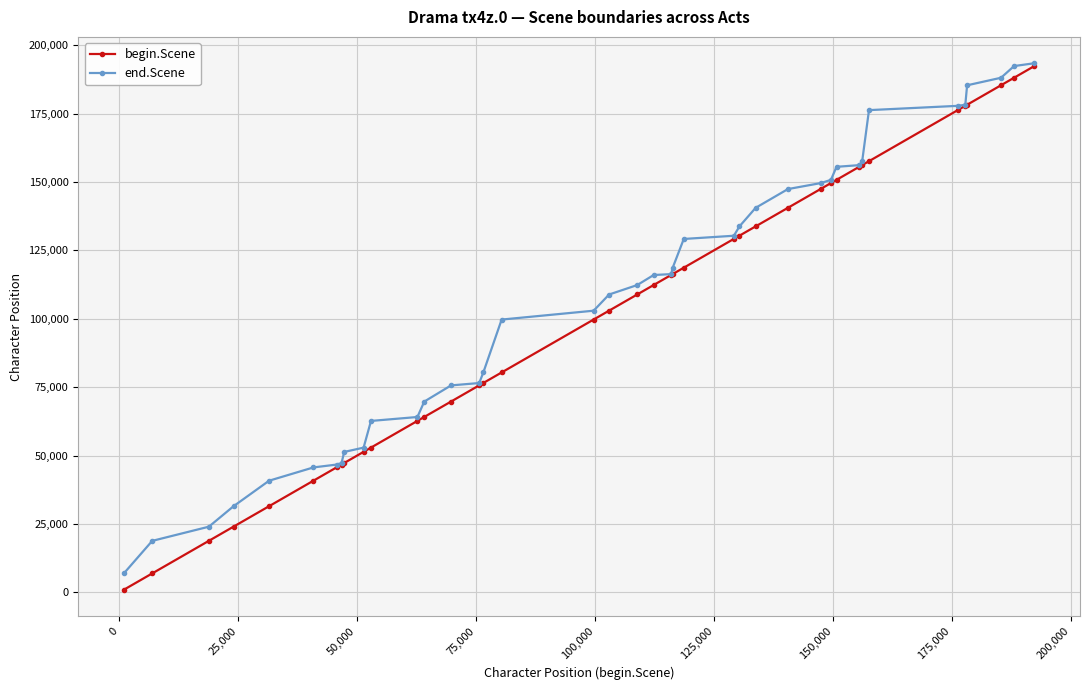

How many data points in begin.Scene are less than 112349?

20